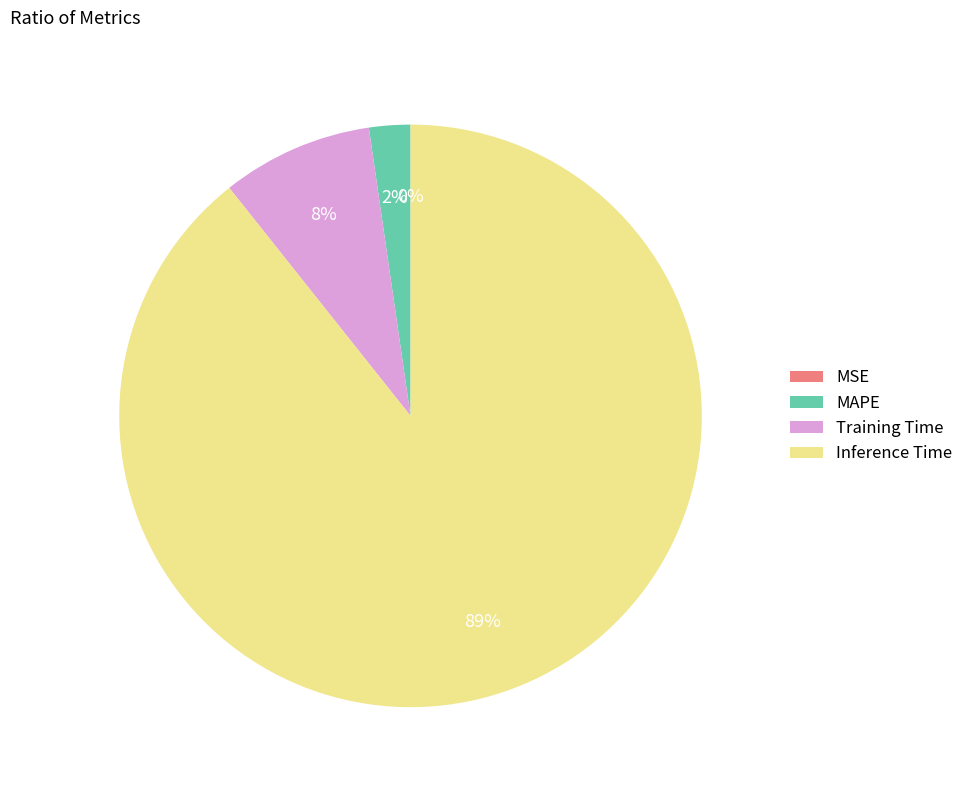

Which slice is the largest?

Inference Time